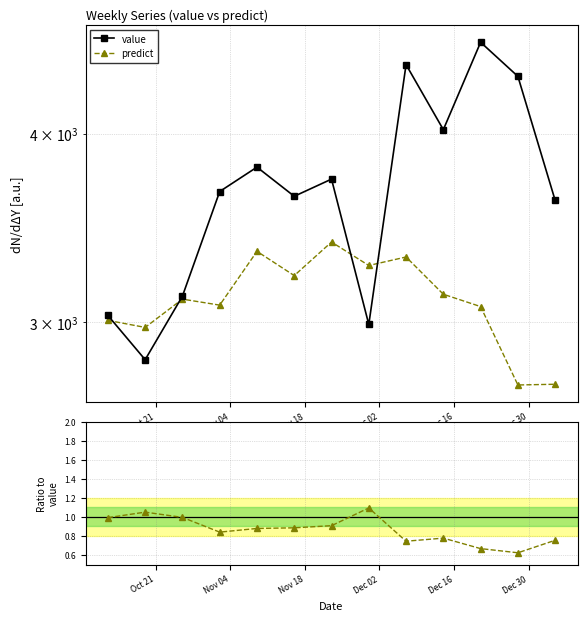

At how many categories does at least one series exceed 2544?

13